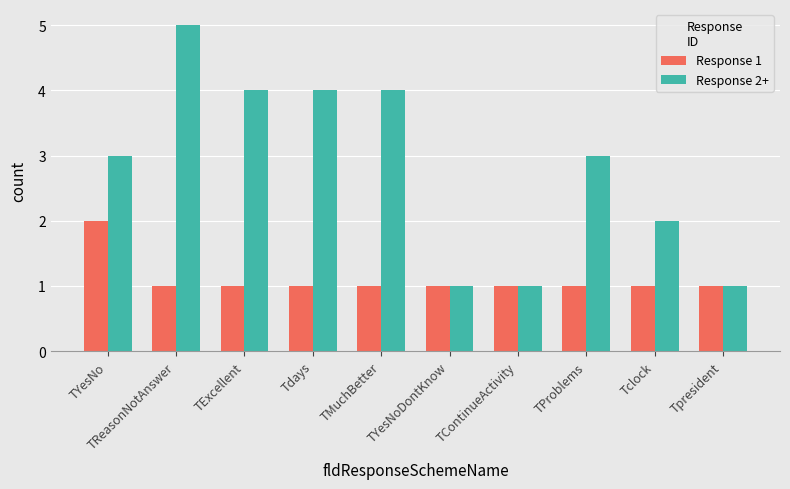

Reading right to left, what are all the values shown in this chart?

Response 1: 1	1	1	1	1	1	1	1	1	2
Response 2+: 1	2	3	1	1	4	4	4	5	3